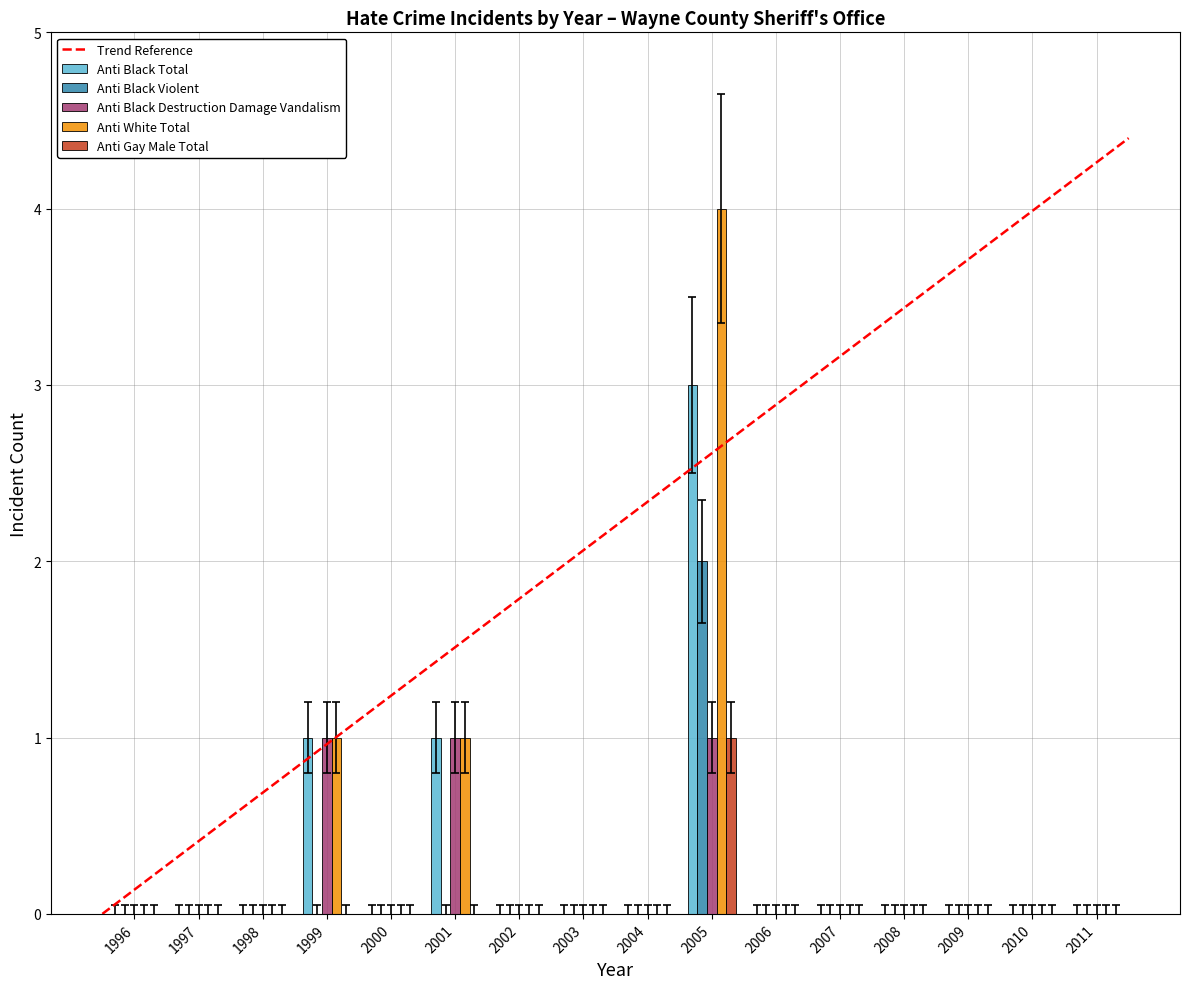

Which series changed the most between 2005 and 2010?

Anti White Total